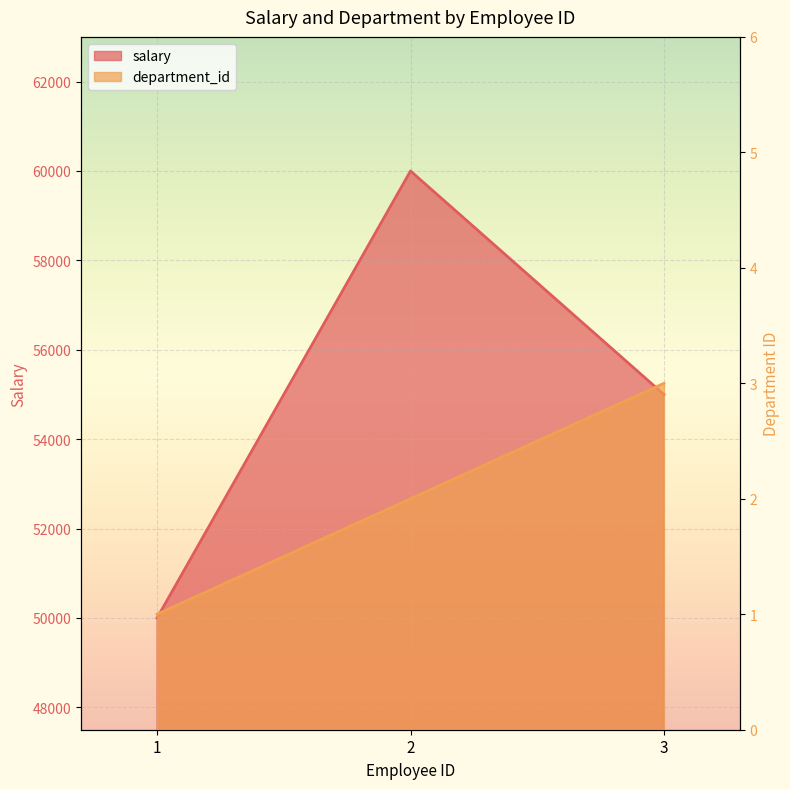

Which series changed the most between 1 and 3?

salary